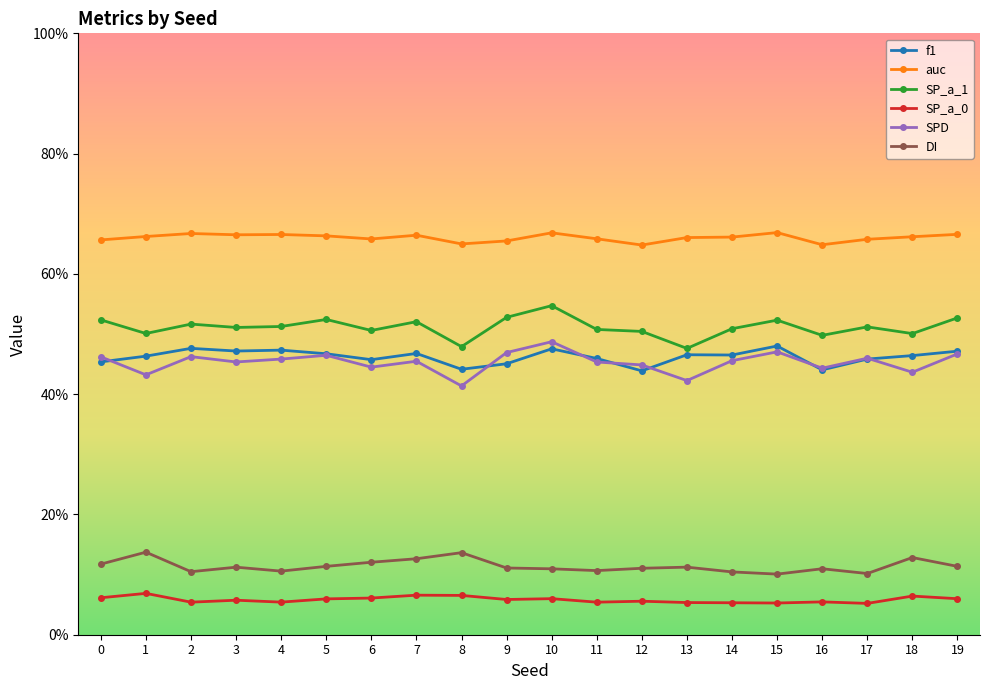

What is the maximum value shown in the chart?

0.7